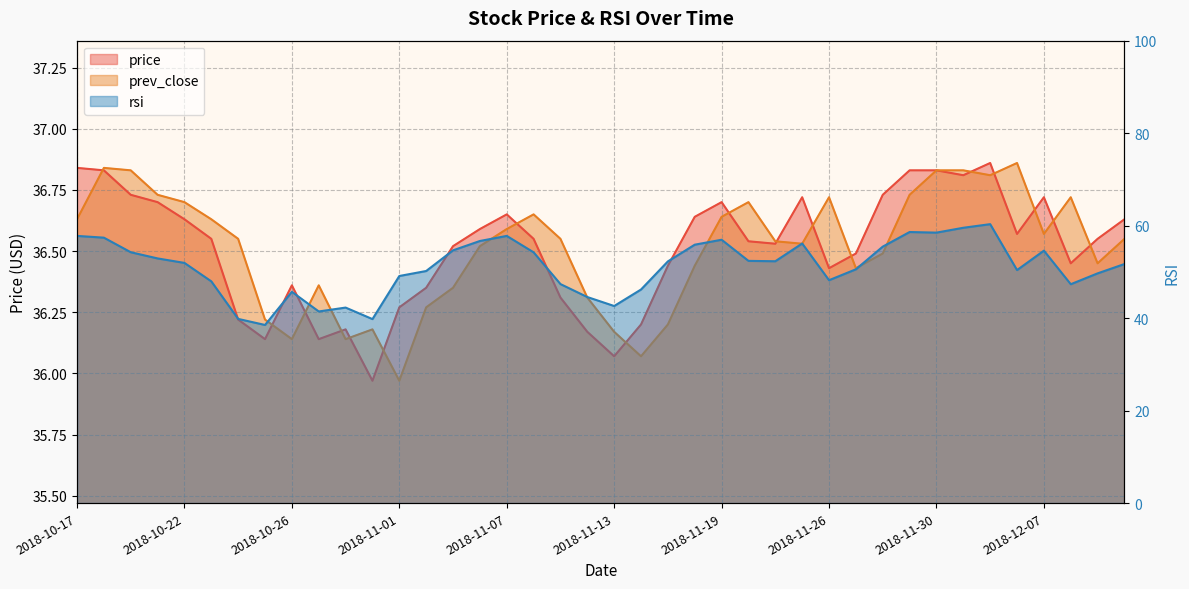

Which label corresponds to the largest value in the chart?

2018-12-04